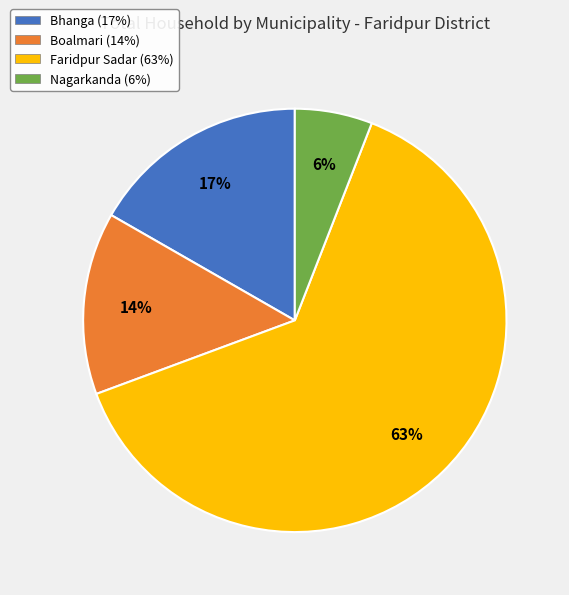

True or false: Nagarkanda accounts for 17% of the total.

False